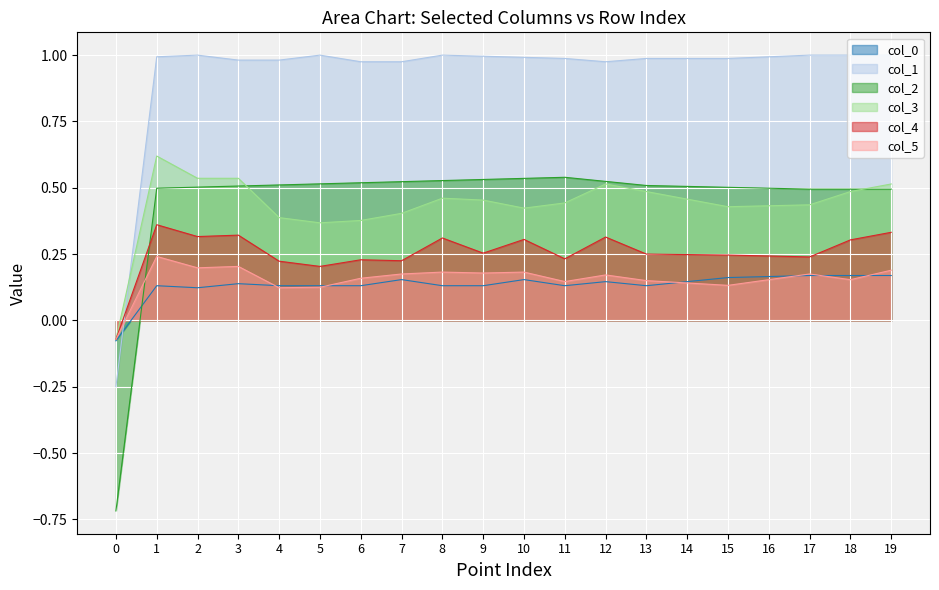

At which category does col_4 reach its first local valley?

2